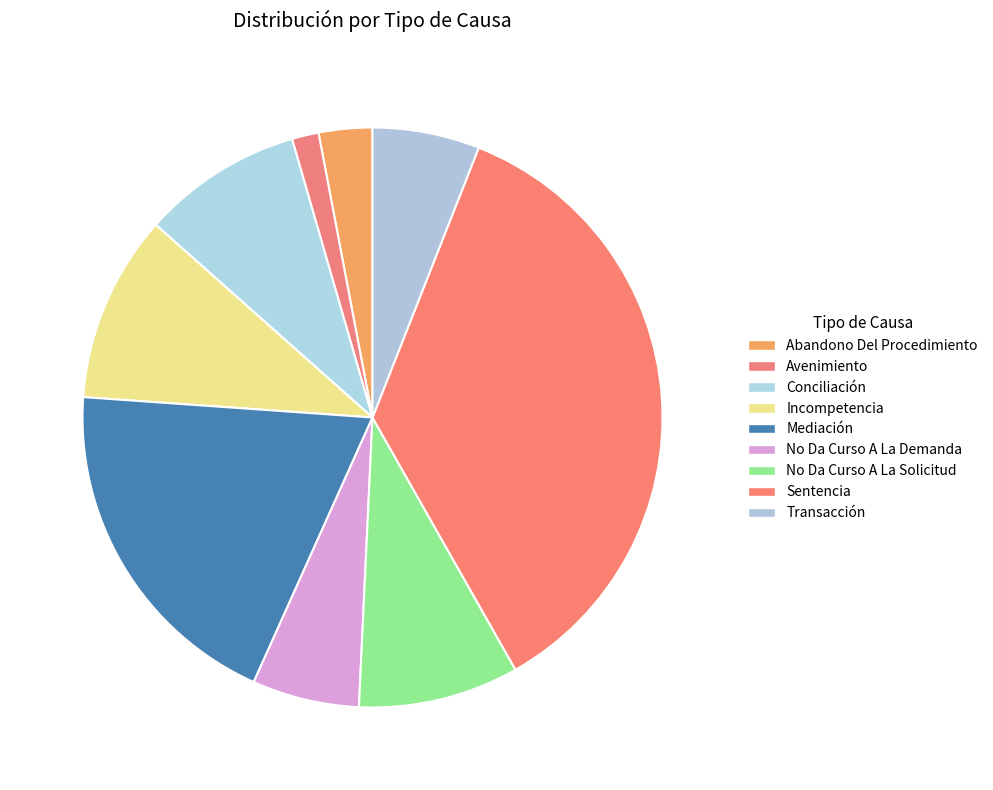

How many slices are in this pie chart?

9